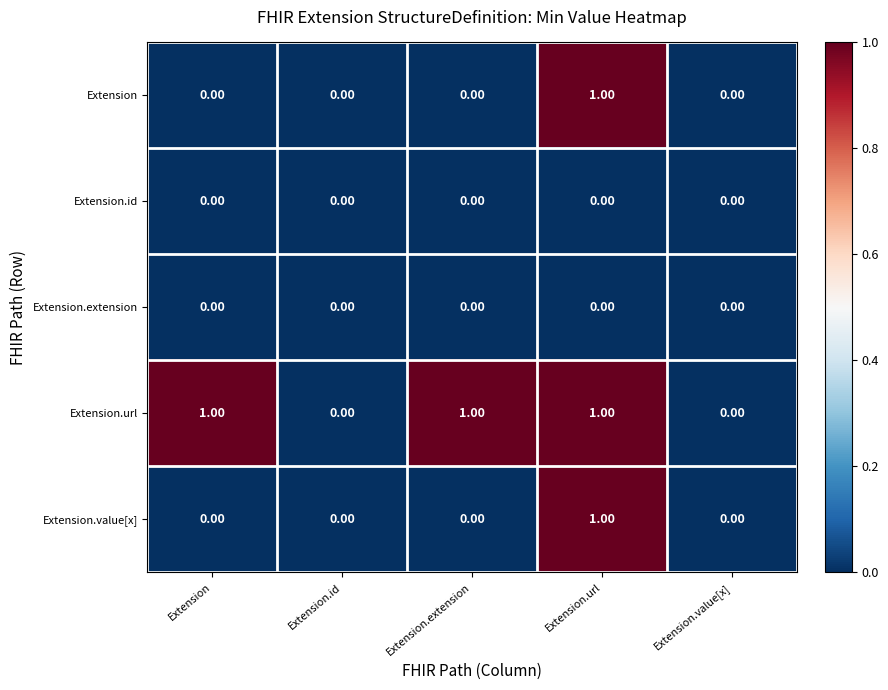

Which series changed the most between Extension and Extension.value[x]?

Extension.url